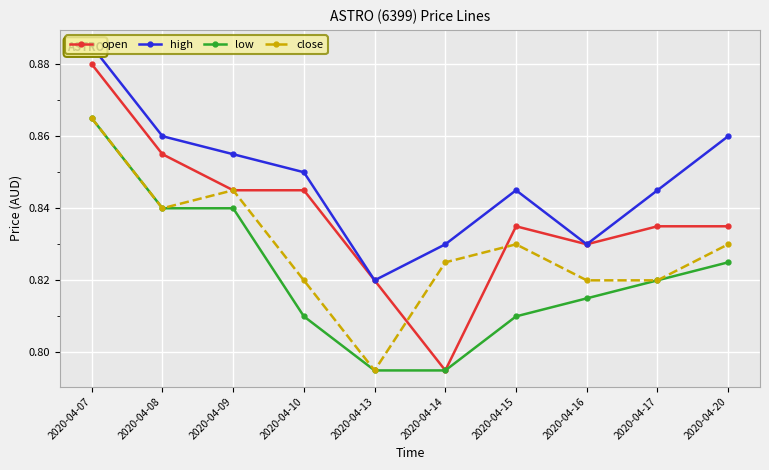

True or false: high has more than 0 points higher than both neighbors.

True